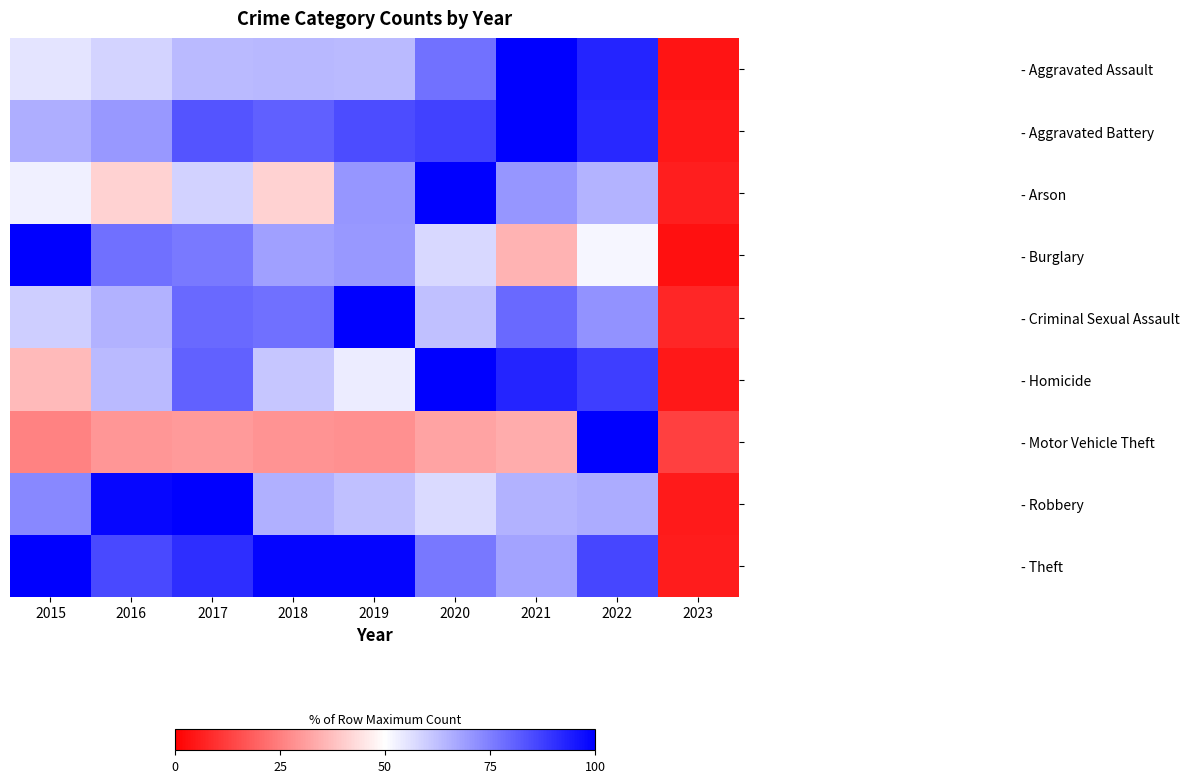

Which series has the largest total across all categories?

- Theft